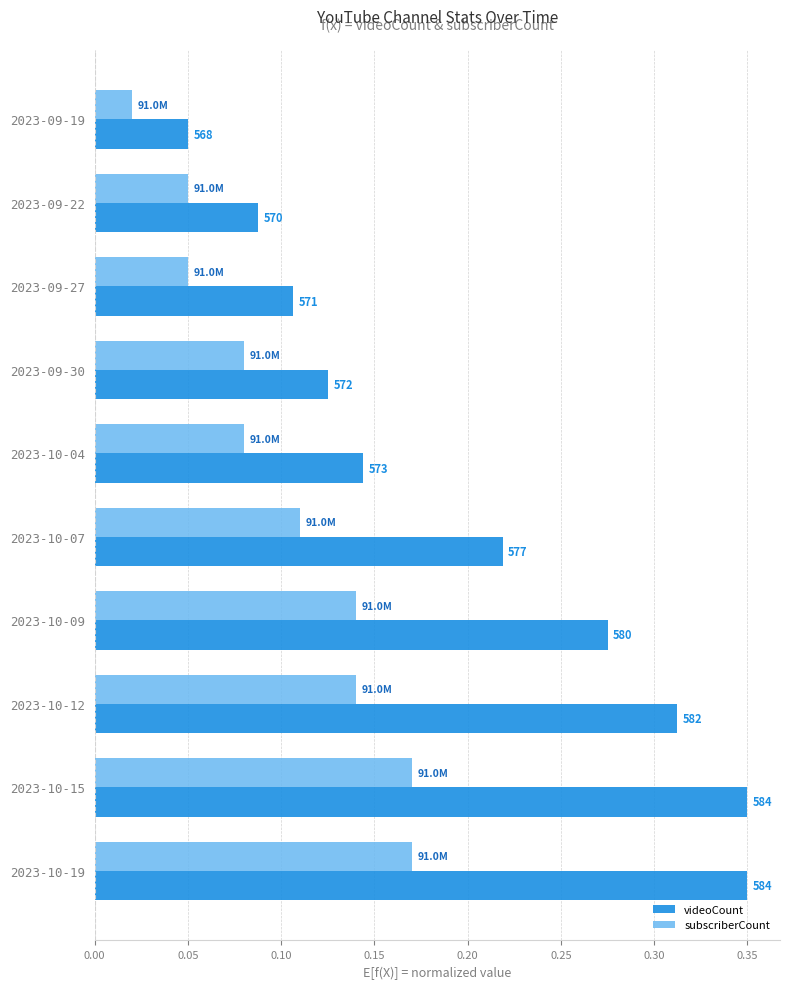

What are all the series names shown in the legend?

videoCount, subscriberCount